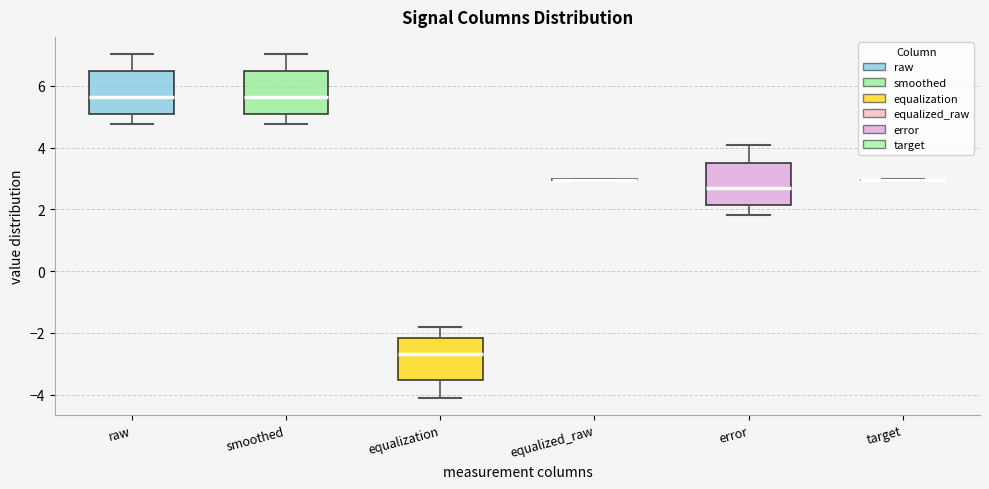

Reading left to right, transcribe this box plot: for each box, give where its median line is, the range the box spans, and where its two whiskers end, as read against the y-axis. The values are not printed on the chart, so give them approximately, as read against the axis.

raw: median 5.6, box 5.0 to 6.4, whiskers 4.8 to 7.0
smoothed: median 5.6, box 5.0 to 6.4, whiskers 4.8 to 7.0
equalization: median -2.6, box -3.6 to -2.2, whiskers -4.0 to -1.8
equalized_raw: box collapsed to a line at 3.0, whiskers 3.0 to 3.0
error: median 2.6, box 2.2 to 3.6, whiskers 1.8 to 4.0
target: box collapsed to a line at 3.0, whiskers 3.0 to 3.0